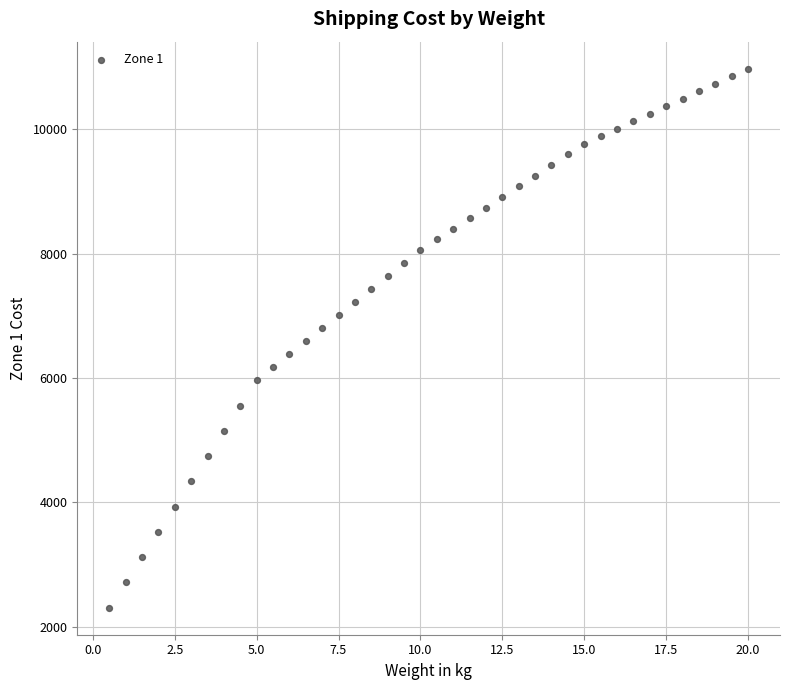

What is the range of X values (max minus min)?

19.5